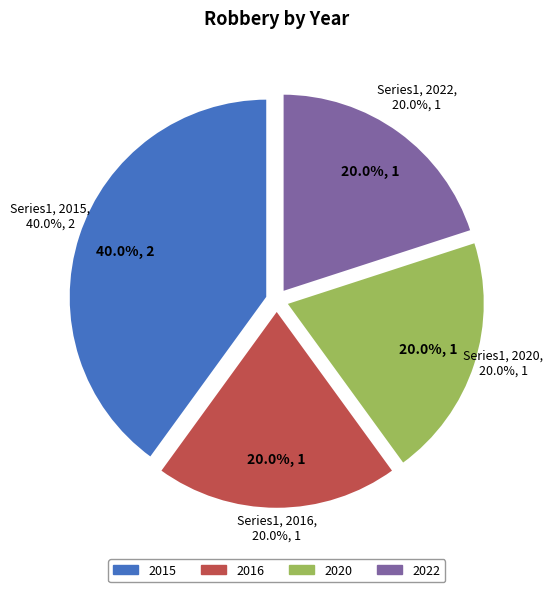

Rank the categories by value from highest to lowest.

2015, 2016, 2020, 2022